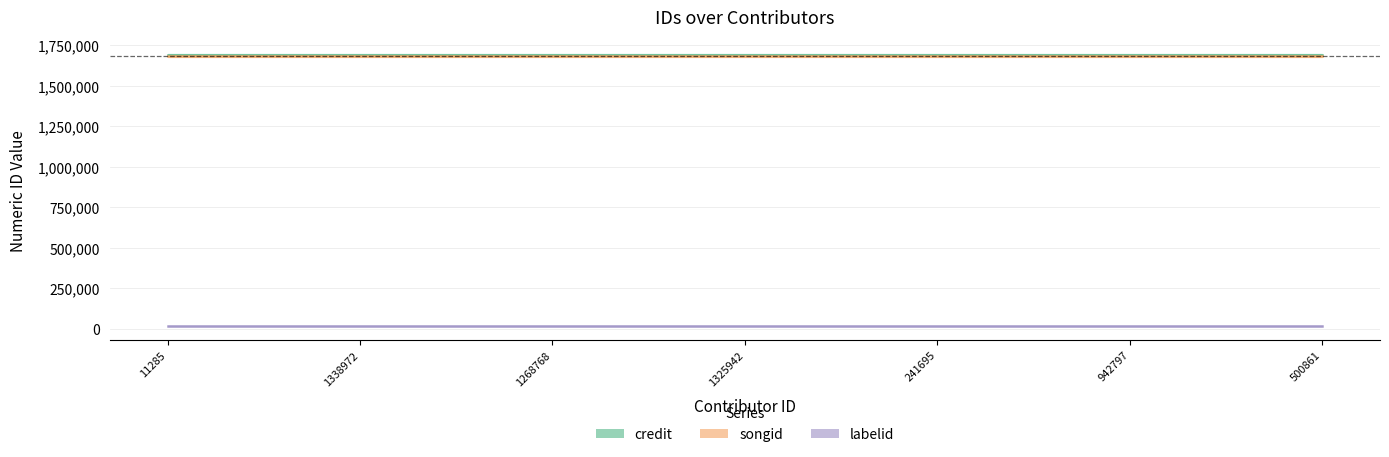

What is the sum of the songid values at 1338972 and 1325942?

3361788